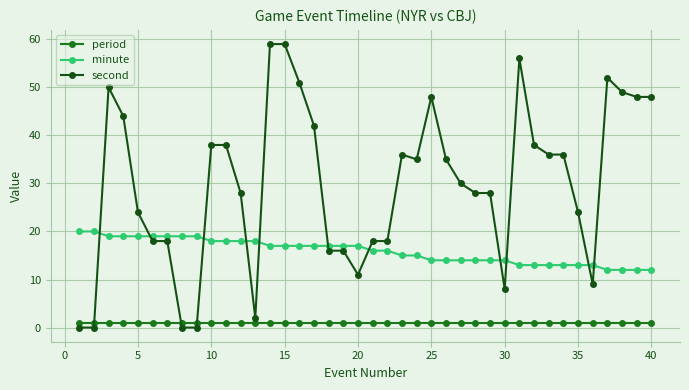

Which series ends up on top after the final intersection of second and period?

second